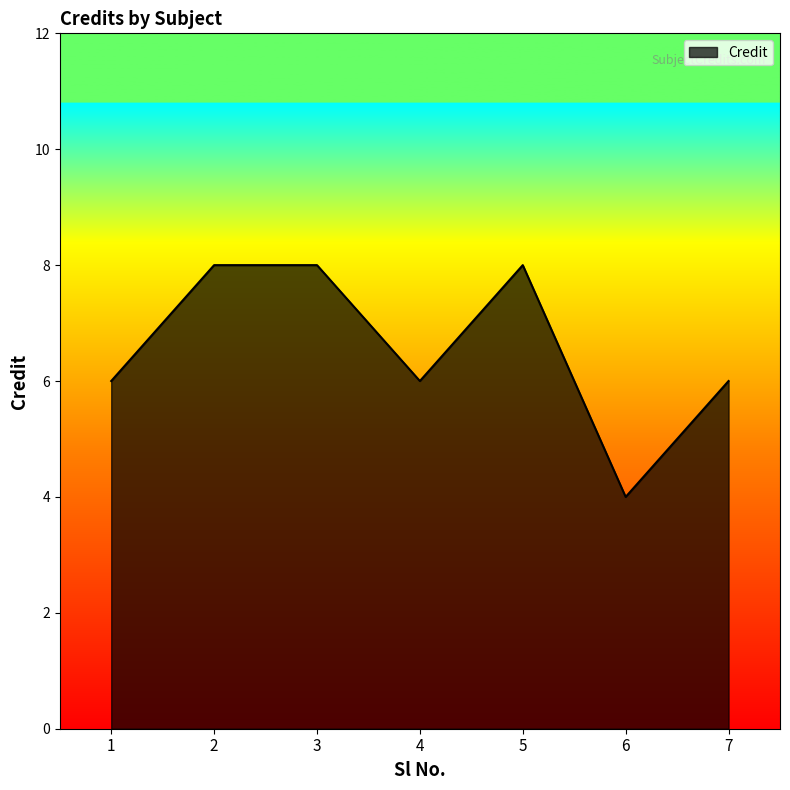

At which category does the data reach its first local valley?

4